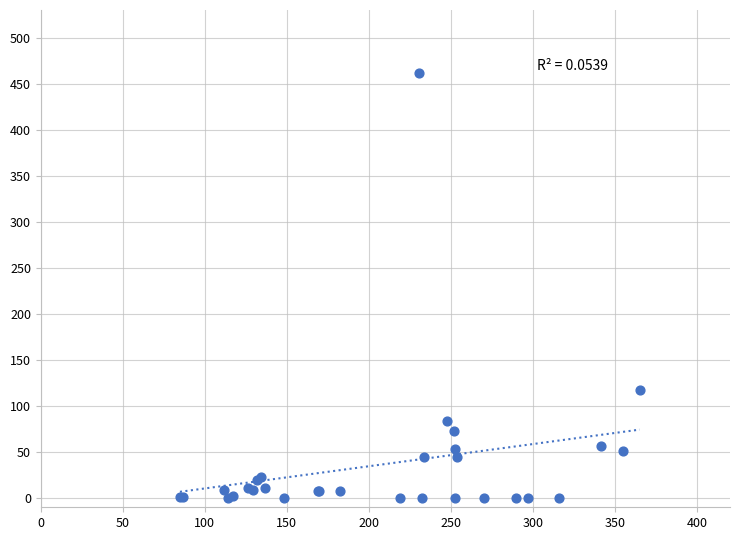

What Y value in the scatter plot is closest to 231?

117.0